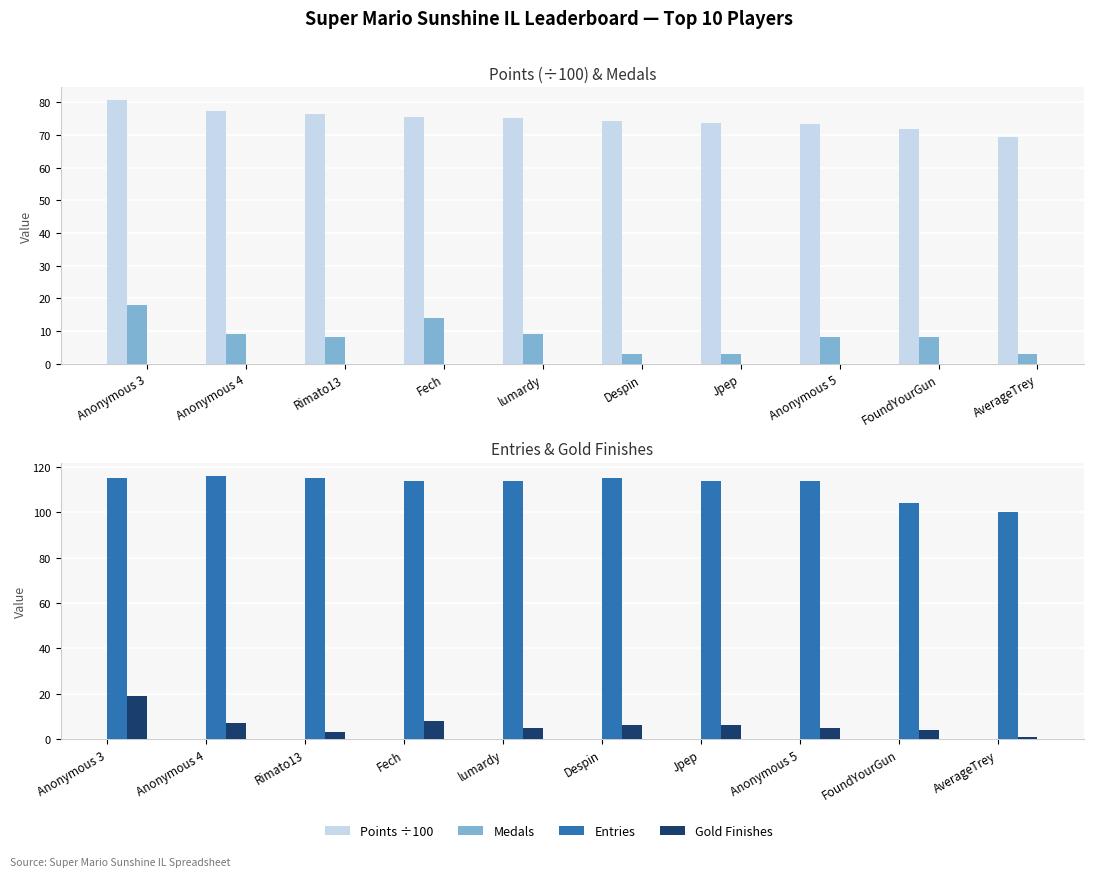

How many groups of bars are there?

10